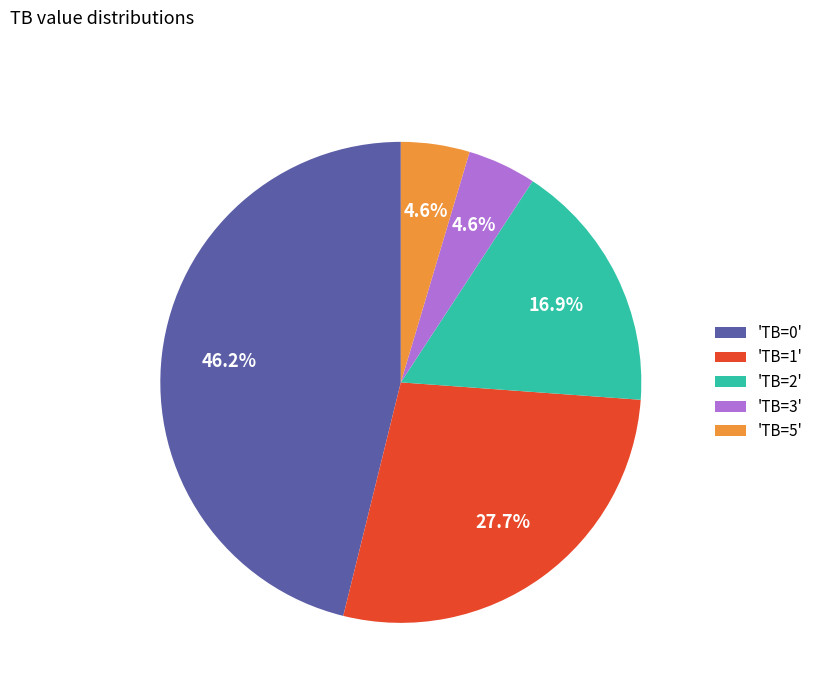

Combined, do 'TB=3' and 'TB=1' account for over 50%?

No